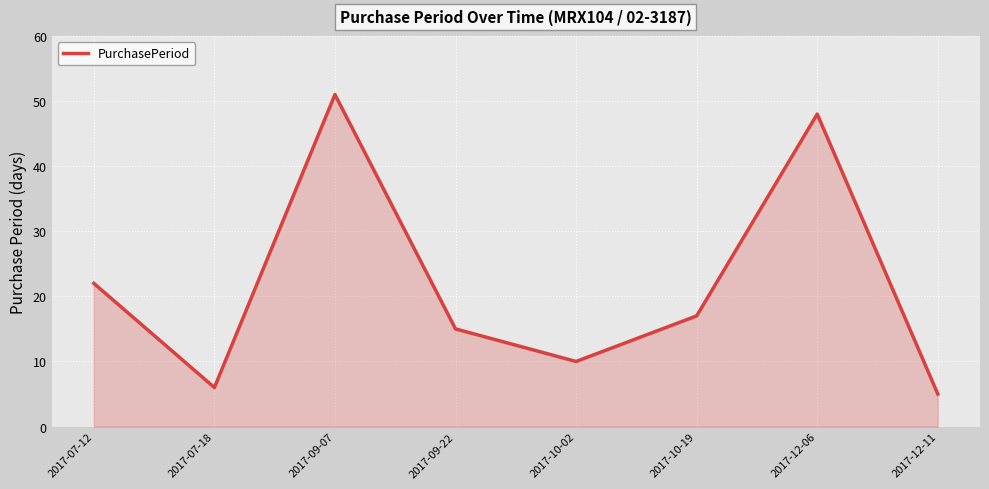

The value at 2017-07-12 is 15. True or false?

False